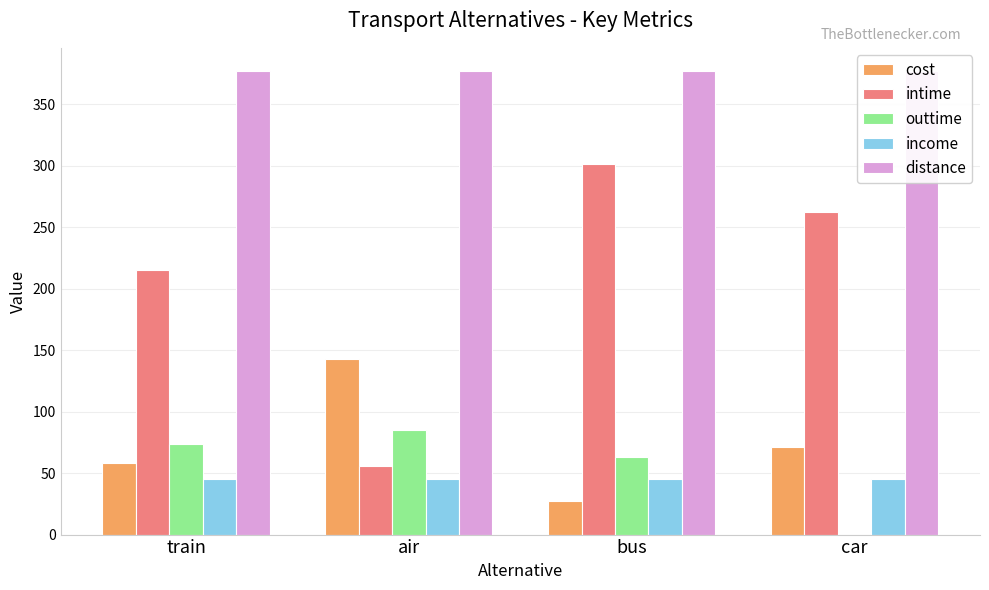

Rank the series by their maximum value, from highest to lowest.

distance, intime, cost, outtime, income